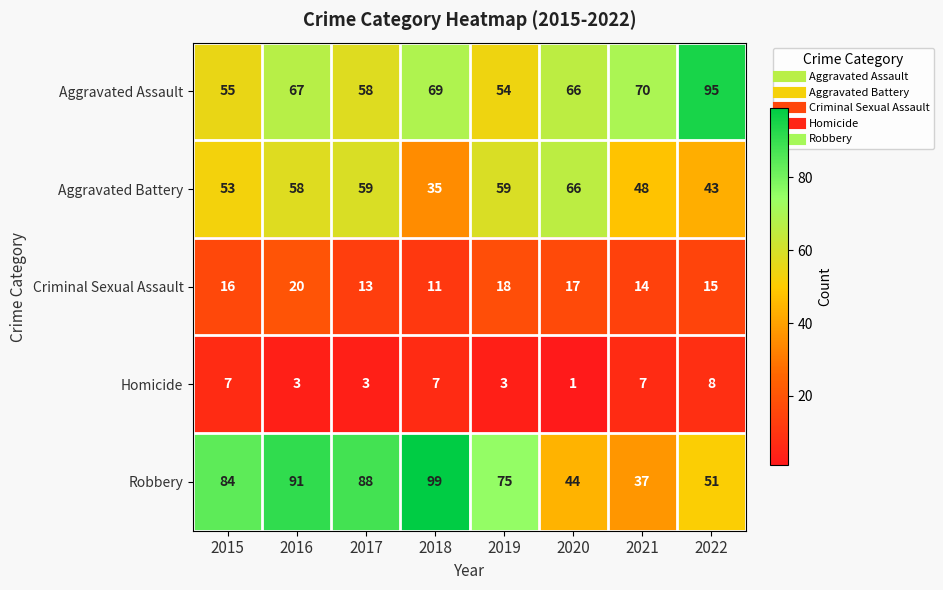

At how many categories does at least one series exceed 54?

8